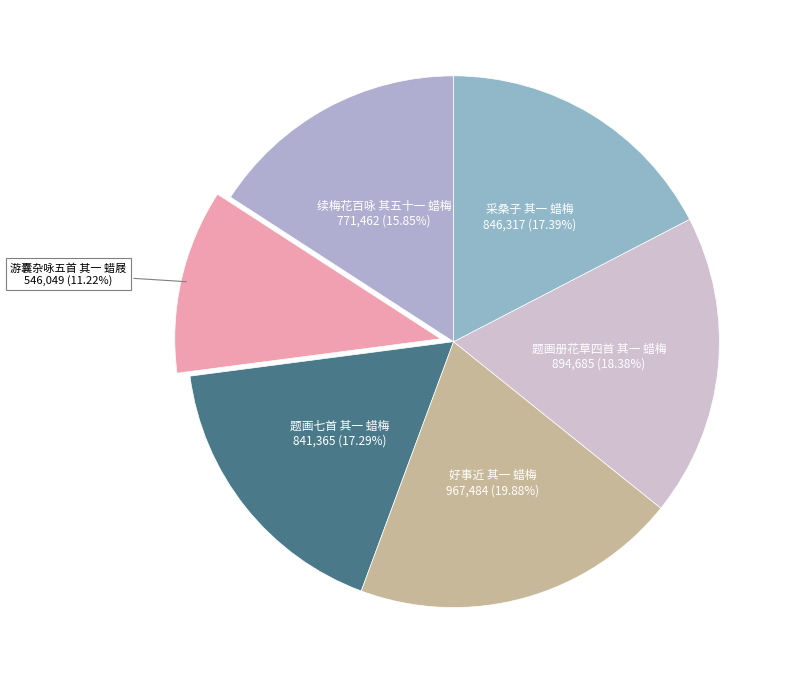

Does 游囊杂咏五首 其一 蜡屐 represent more than half of the total?

No